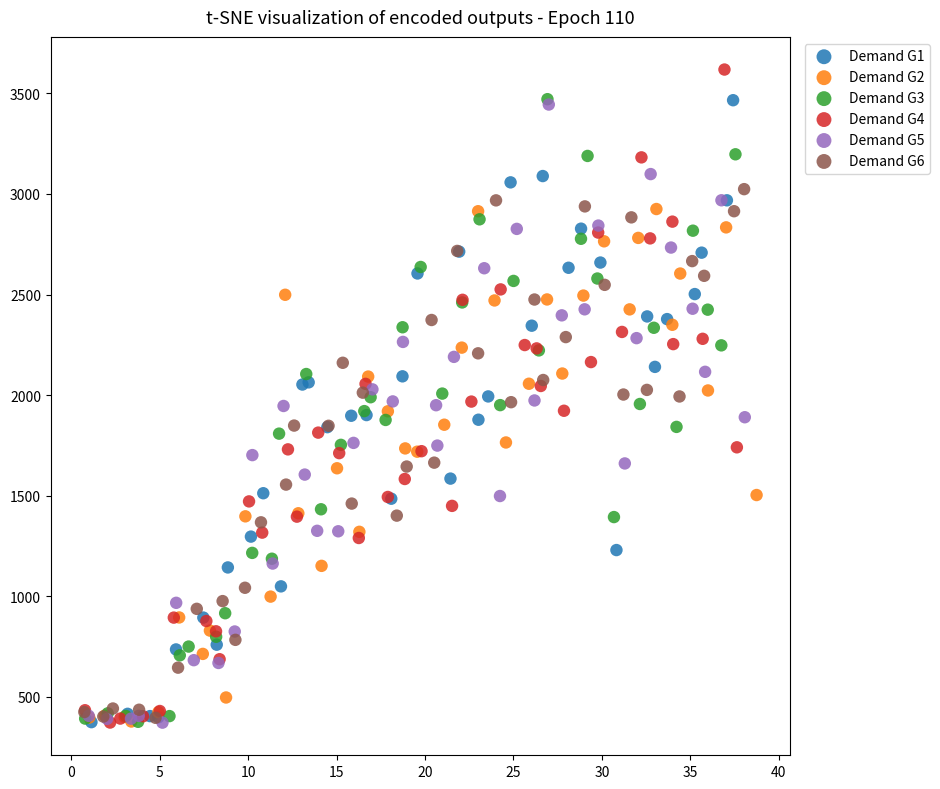

Which series reaches the maximum Y coordinate?

Demand G4